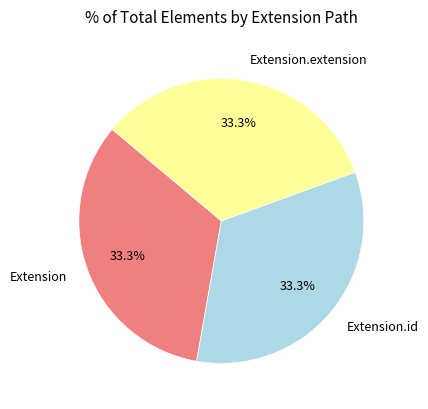

Does any single category account for the majority?

No